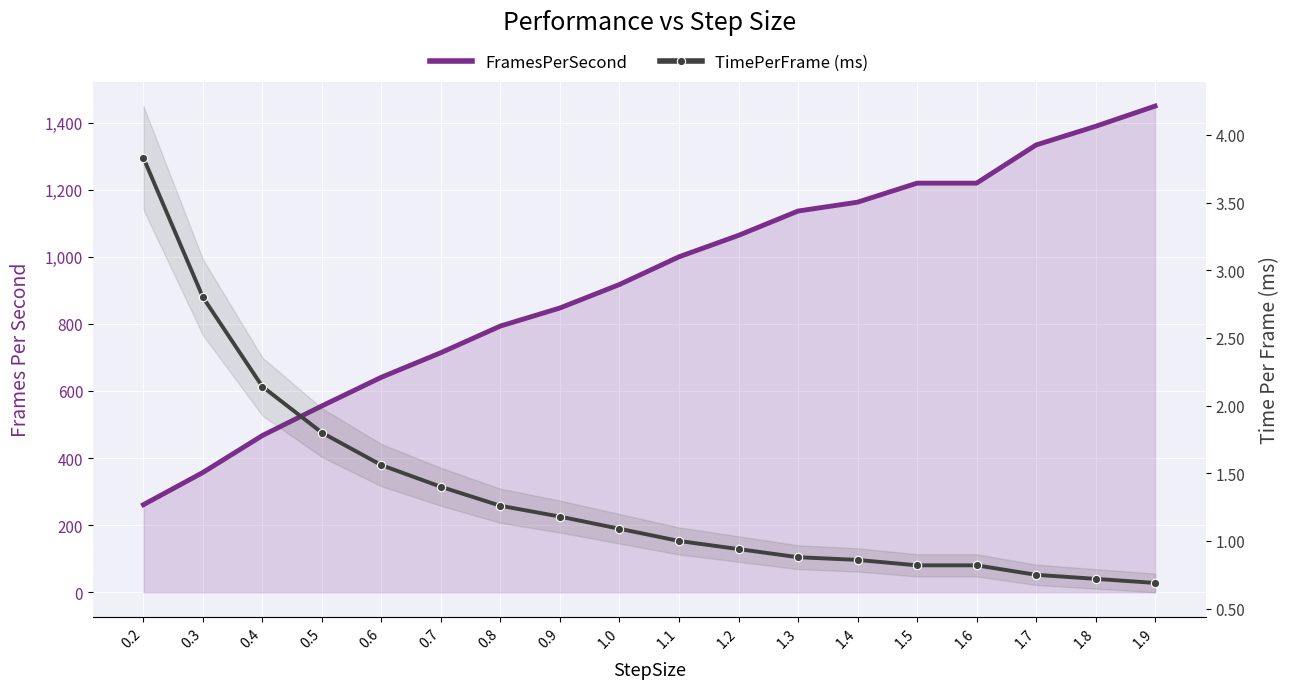

True or false: FramesPerSecond has a value of 261.1 at 0.2.

True